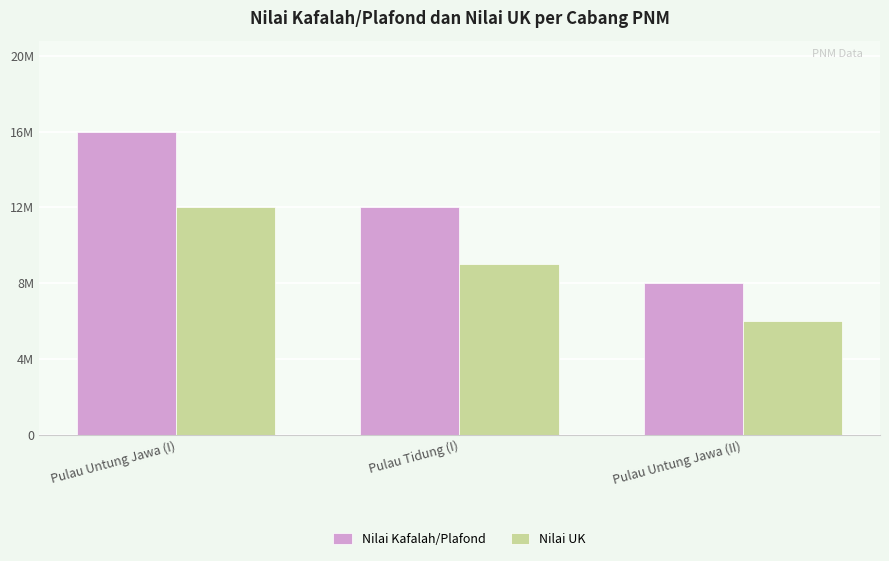

Reading right to left, transcribe all the data shown in this chart.

Nilai Kafalah/Plafond: 8000000	12000000	16000000
Nilai UK: 6000000	9000000	12000000